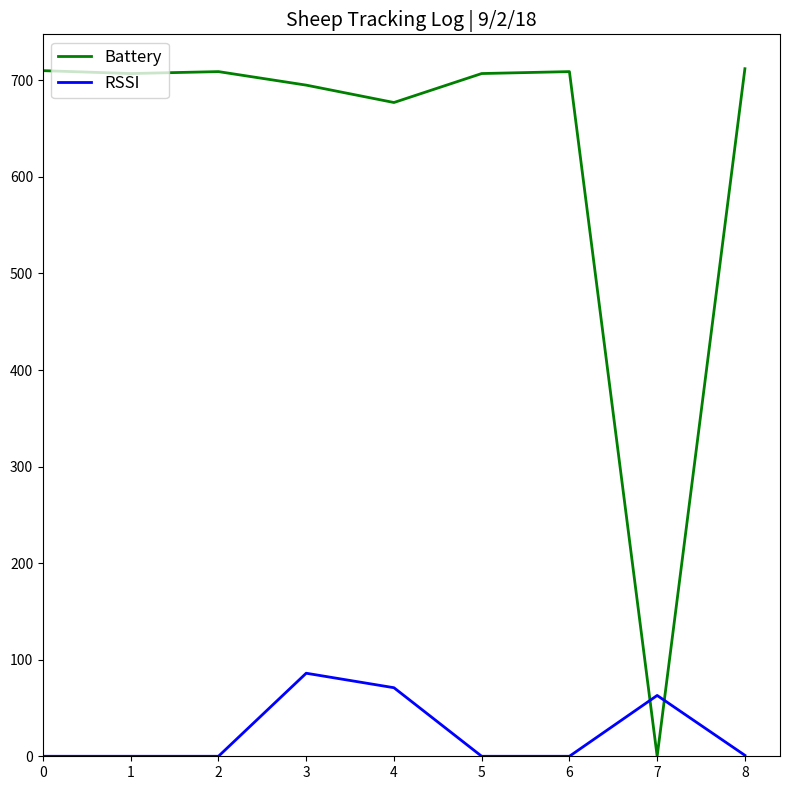

Rank the series by their average value, from highest to lowest.

Battery, RSSI